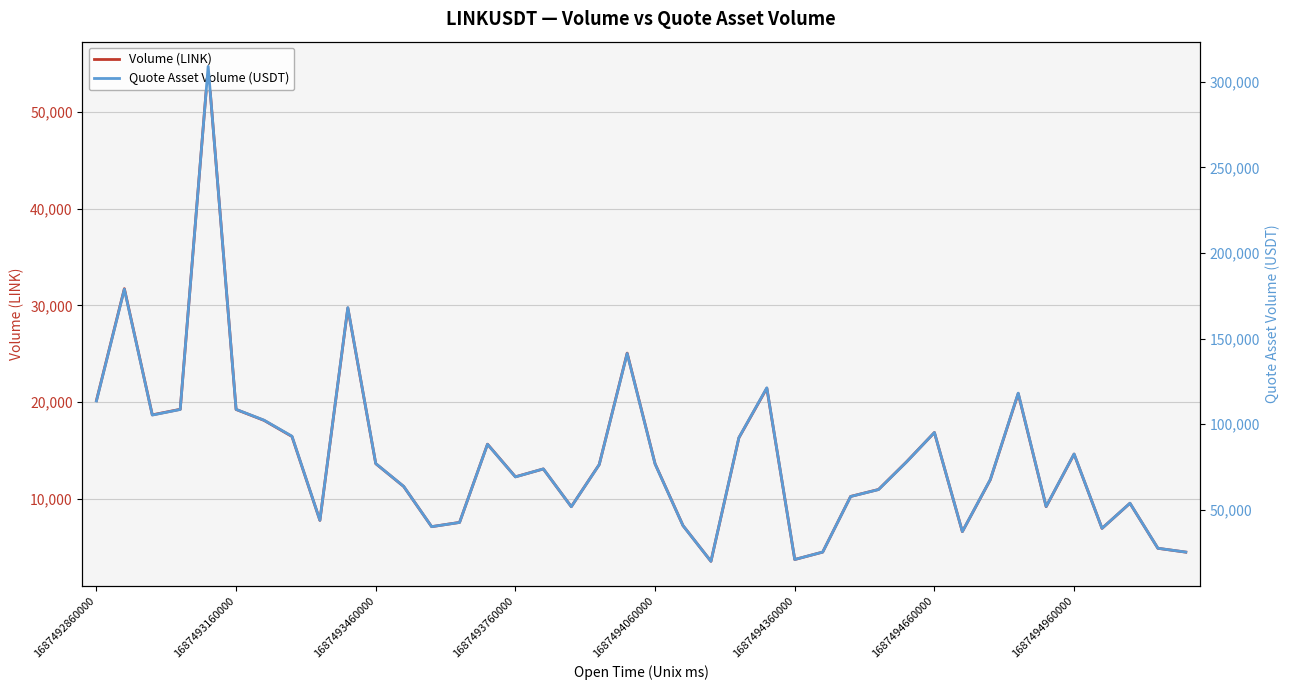

What position from the left is 37?

38